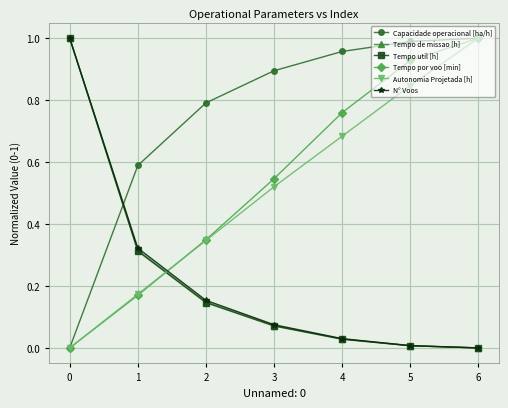

Between 5 and 6, which series saw the biggest shift?

Autonomia Projetada [h]